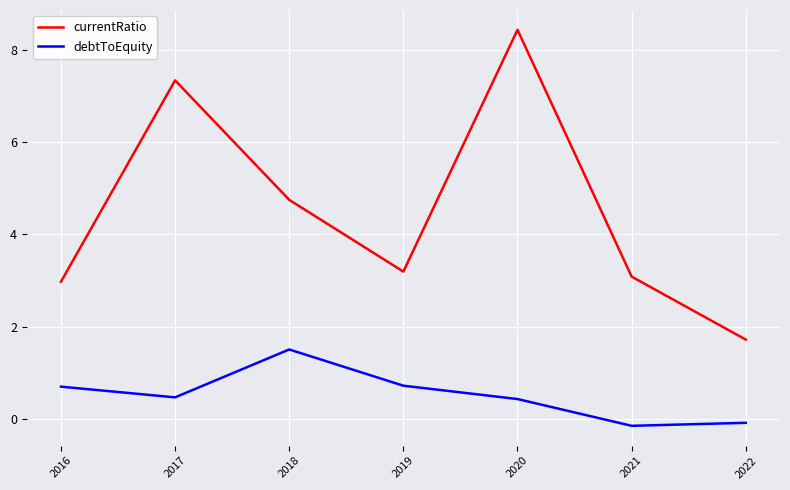

How many negative values does the debtToEquity series have?

2